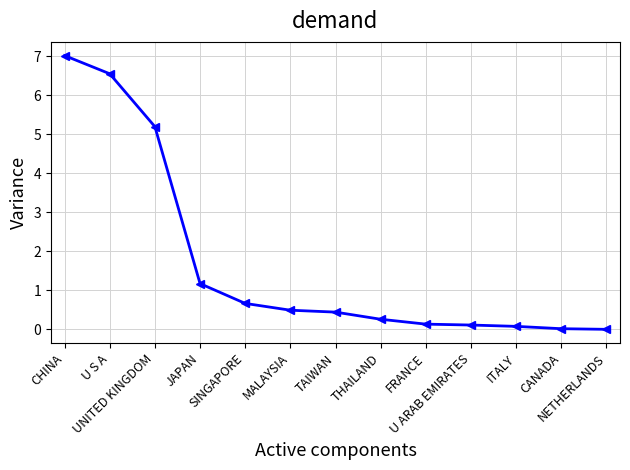

What is the sum of the values at SINGAPORE and CHINA?

7.7